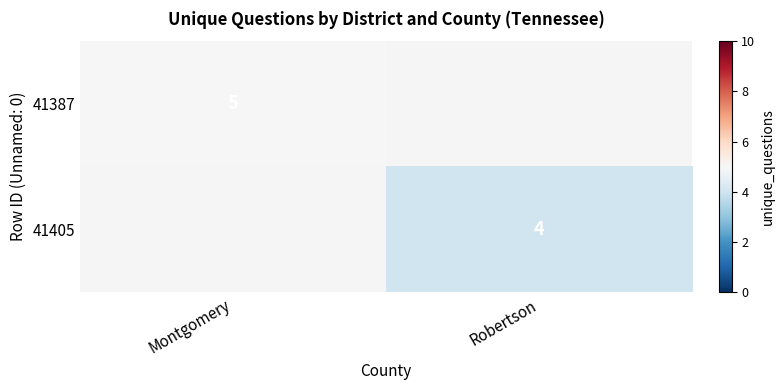

Which has a higher value, Robertson or Montgomery?

Montgomery